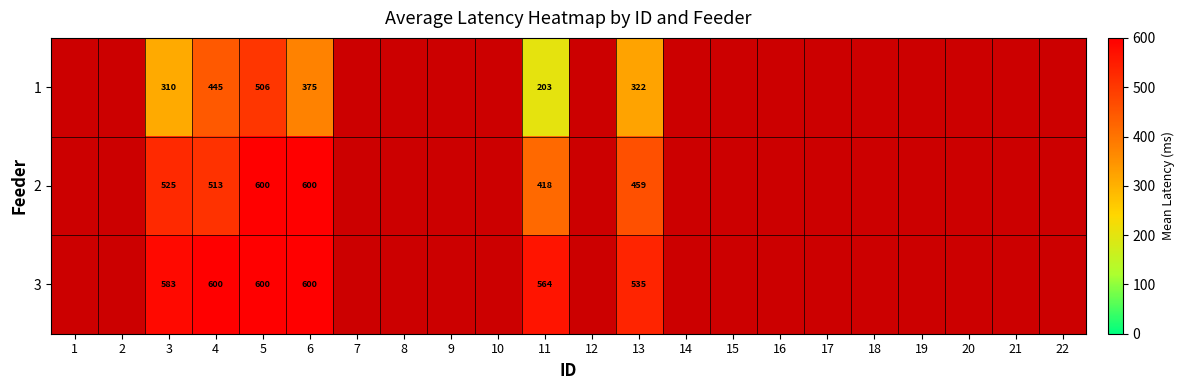

The value of 1 at 6 is 604. True or false?

False